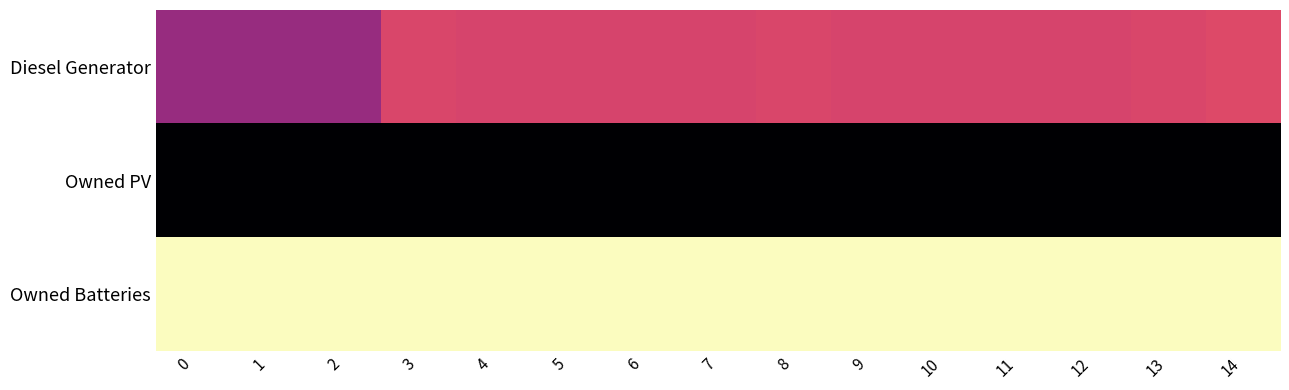

Reading right to left, what are all the values shown in this chart?

Diesel Generator: 14=281	13=290	12=294	11=294	10=294	9=294	8=289	7=294	6=294	5=294	4=294	3=290	2=400	1=400	0=400
Owned PV: 14=701	13=701	12=701	11=701	10=701	9=701	8=701	7=701	6=701	5=701	4=701	3=701	2=701	1=701	0=701
Owned Batteries: 14=0	13=0	12=0	11=0	10=0	9=0	8=0	7=0	6=0	5=0	4=0	3=0	2=0	1=0	0=0